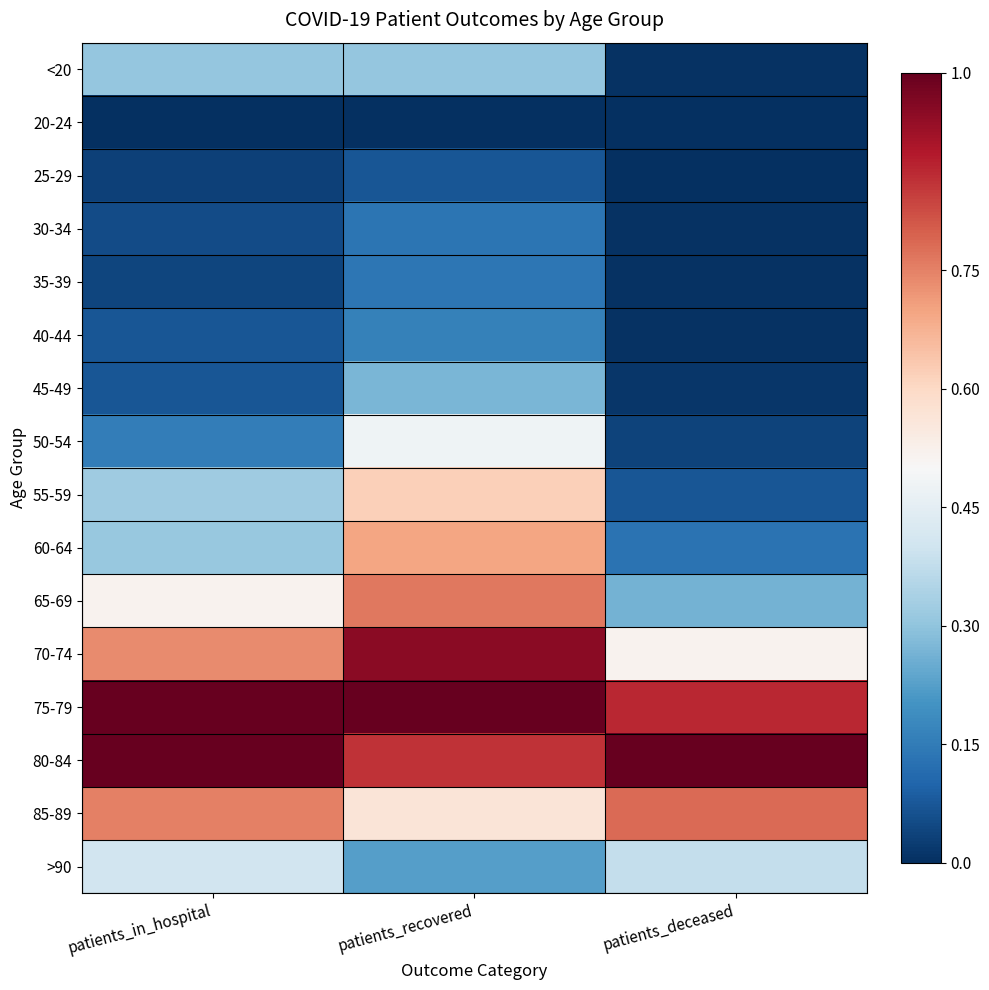

Reading right to left, extract all data points from this chart.

<20: patients_deceased=0.0	patients_recovered=0.3	patients_in_hospital=0.3
20-24: patients_deceased=0.0	patients_recovered=0.0	patients_in_hospital=0.0
25-29: patients_deceased=0.0	patients_recovered=0.1	patients_in_hospital=0.0
30-34: patients_deceased=0.0	patients_recovered=0.1	patients_in_hospital=0.1
35-39: patients_deceased=0.0	patients_recovered=0.1	patients_in_hospital=0.0
40-44: patients_deceased=0.0	patients_recovered=0.2	patients_in_hospital=0.1
45-49: patients_deceased=0.0	patients_recovered=0.3	patients_in_hospital=0.1
50-54: patients_deceased=0.0	patients_recovered=0.5	patients_in_hospital=0.2
55-59: patients_deceased=0.1	patients_recovered=0.6	patients_in_hospital=0.3
60-64: patients_deceased=0.1	patients_recovered=0.7	patients_in_hospital=0.3
65-69: patients_deceased=0.3	patients_recovered=0.8	patients_in_hospital=0.5
70-74: patients_deceased=0.5	patients_recovered=1.0	patients_in_hospital=0.7
75-79: patients_deceased=0.9	patients_recovered=1.0	patients_in_hospital=1.0
80-84: patients_deceased=1.0	patients_recovered=0.9	patients_in_hospital=1.0
85-89: patients_deceased=0.8	patients_recovered=0.6	patients_in_hospital=0.8
>90: patients_deceased=0.4	patients_recovered=0.2	patients_in_hospital=0.4